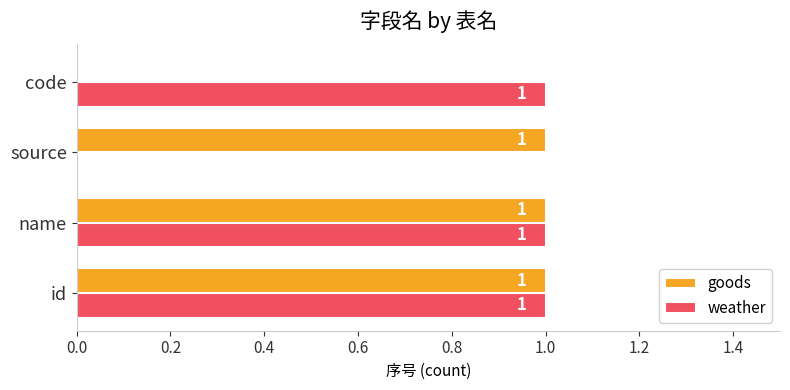

Where is weather nearest to the value 0?

source